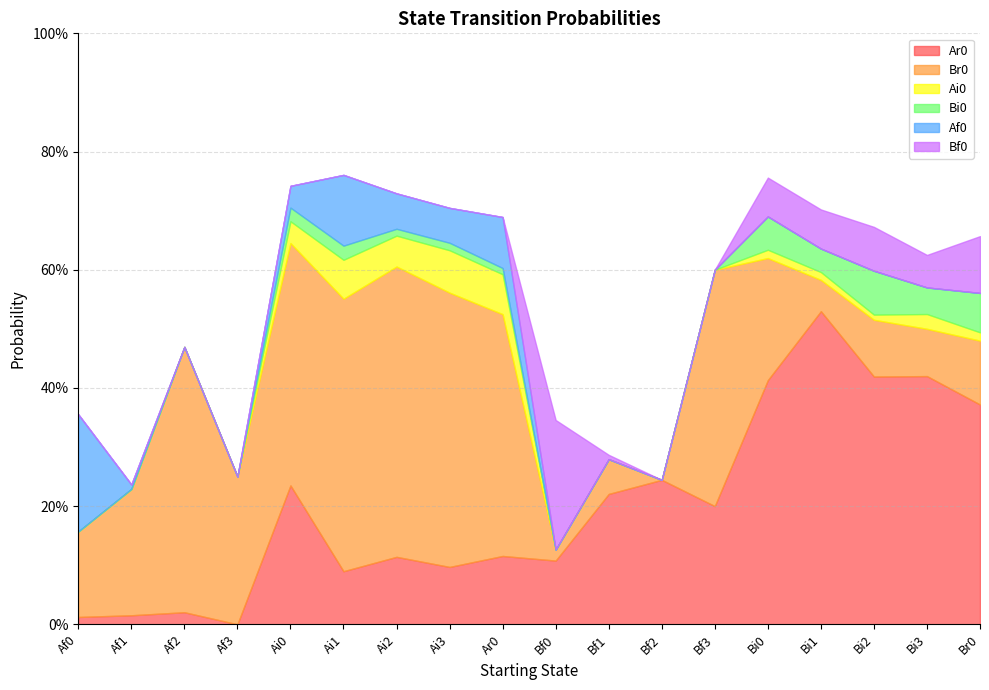

List the series in order of their peak value, highest first.

Ar0, Br0, Bf0, Af0, Bi0, Ai0